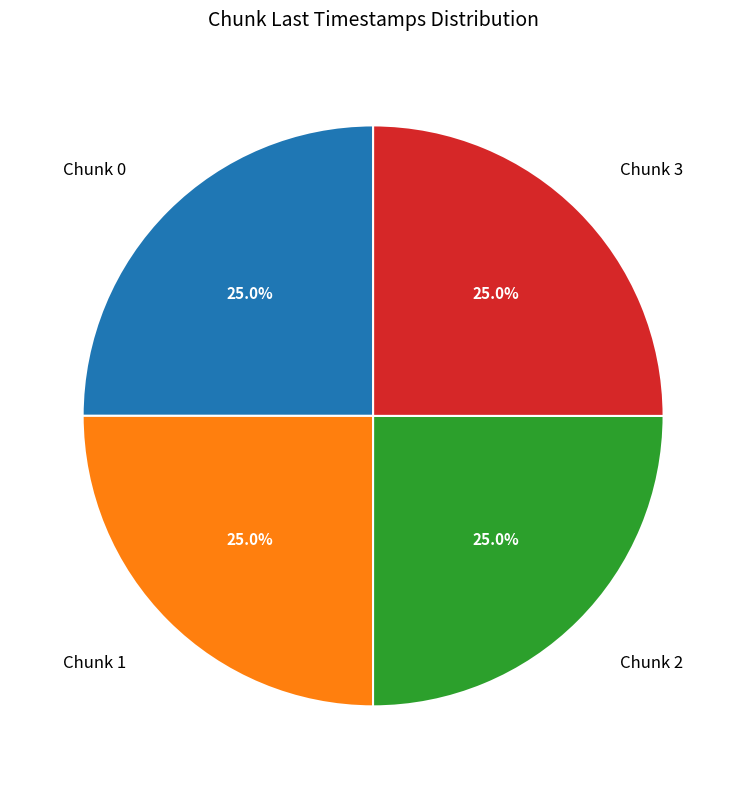

How many slices are in this pie chart?

4